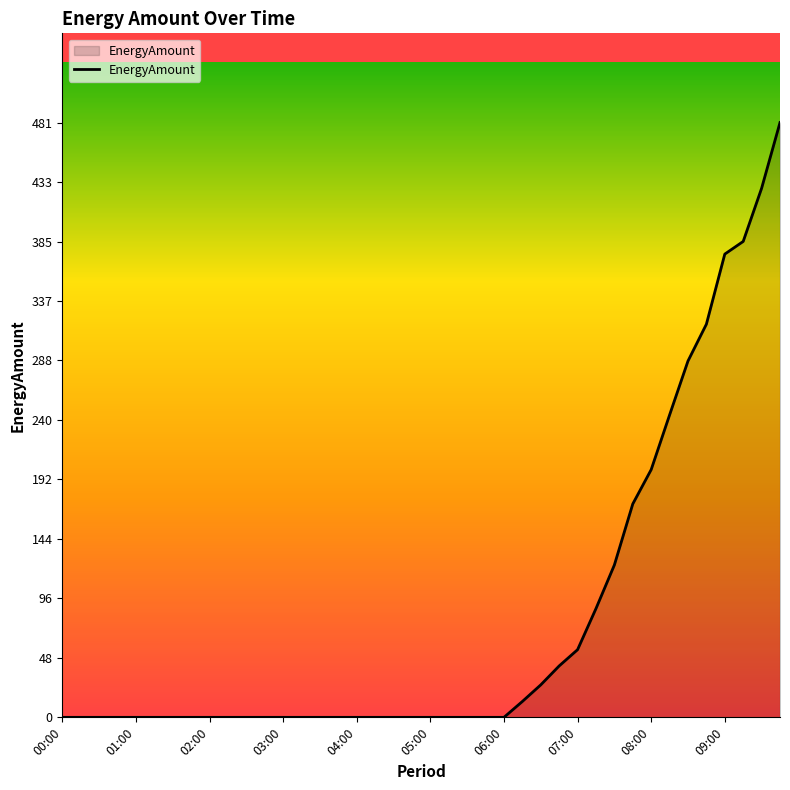

Does the chart display data point markers on the line(s)?

No